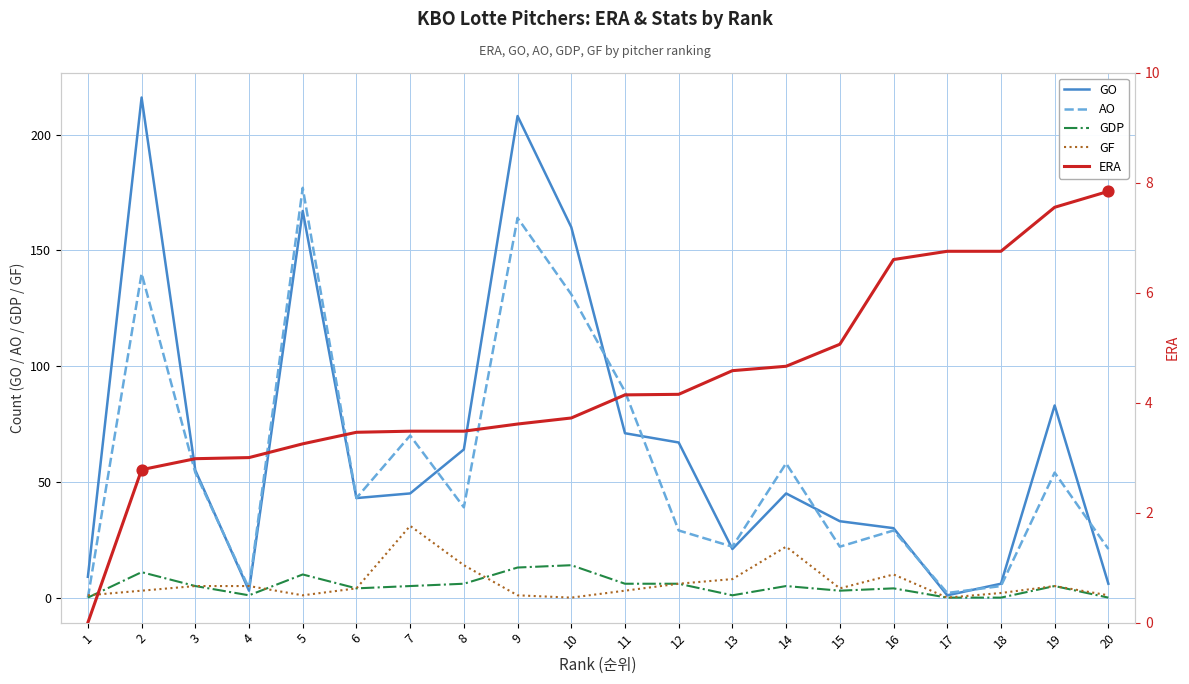

At how many categories does at least one series exceed 27?

14